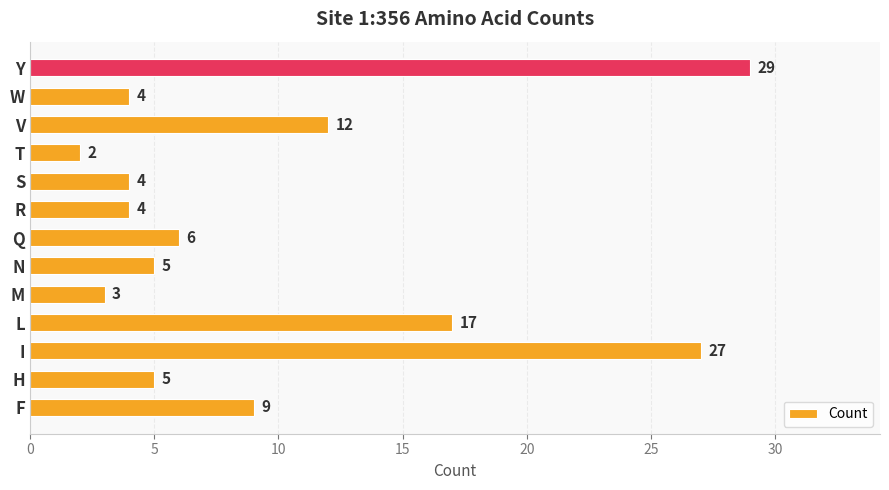

At which label is the value closest to 15?

L